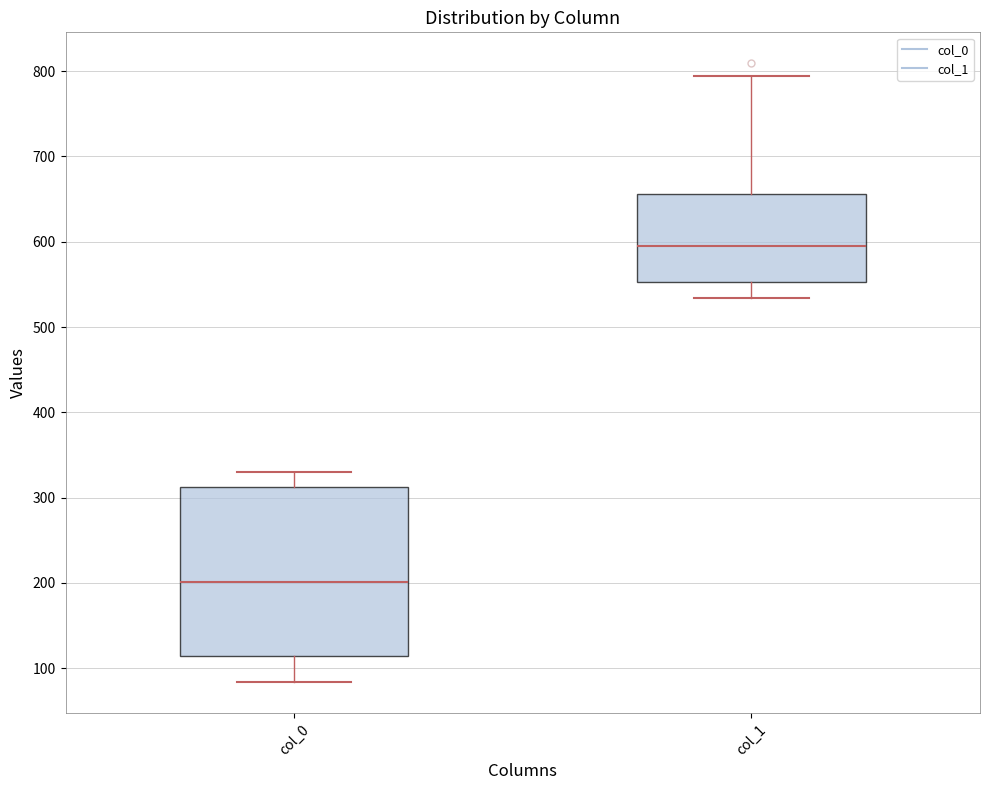

Comparing the boxes themselves (not the whiskers), which one is the tallest?

col_0